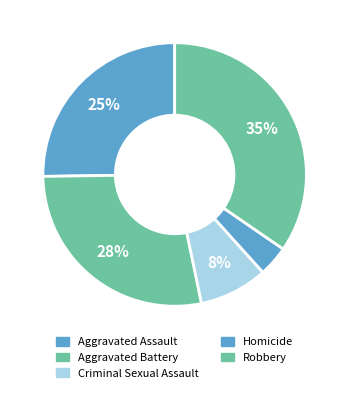

Does Aggravated Battery represent more than half of the total?

No